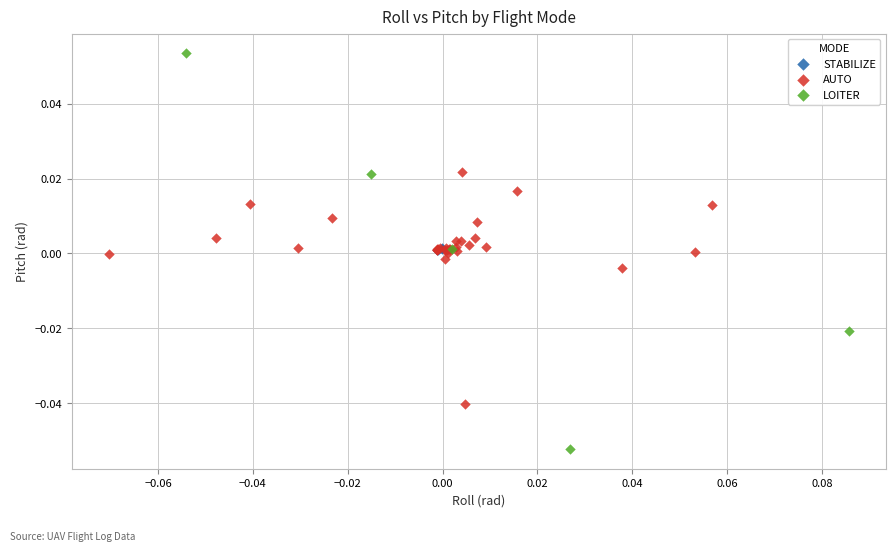

Which series contains the highest Y value?

LOITER